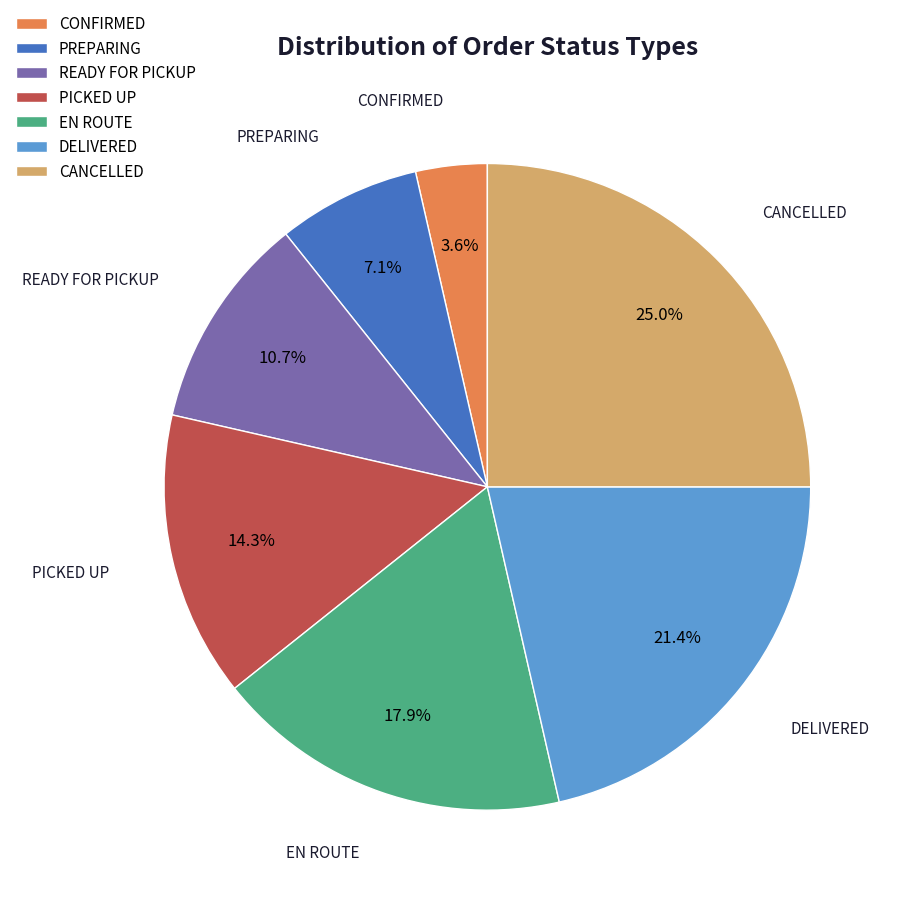

To the nearest percent, what is the difference between the PICKED UP and PREPARING slice percentages?

7%